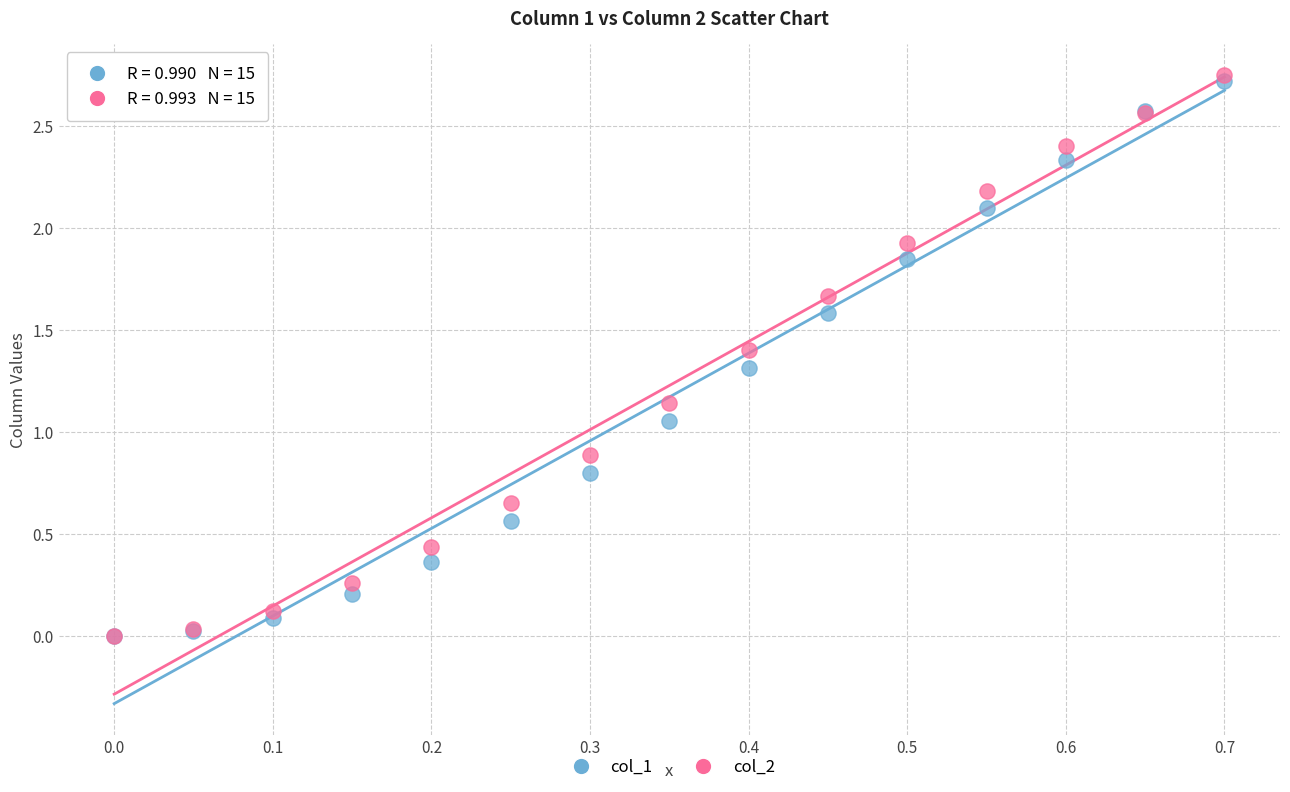

What are all the series names shown in the legend?

col_1, col_2